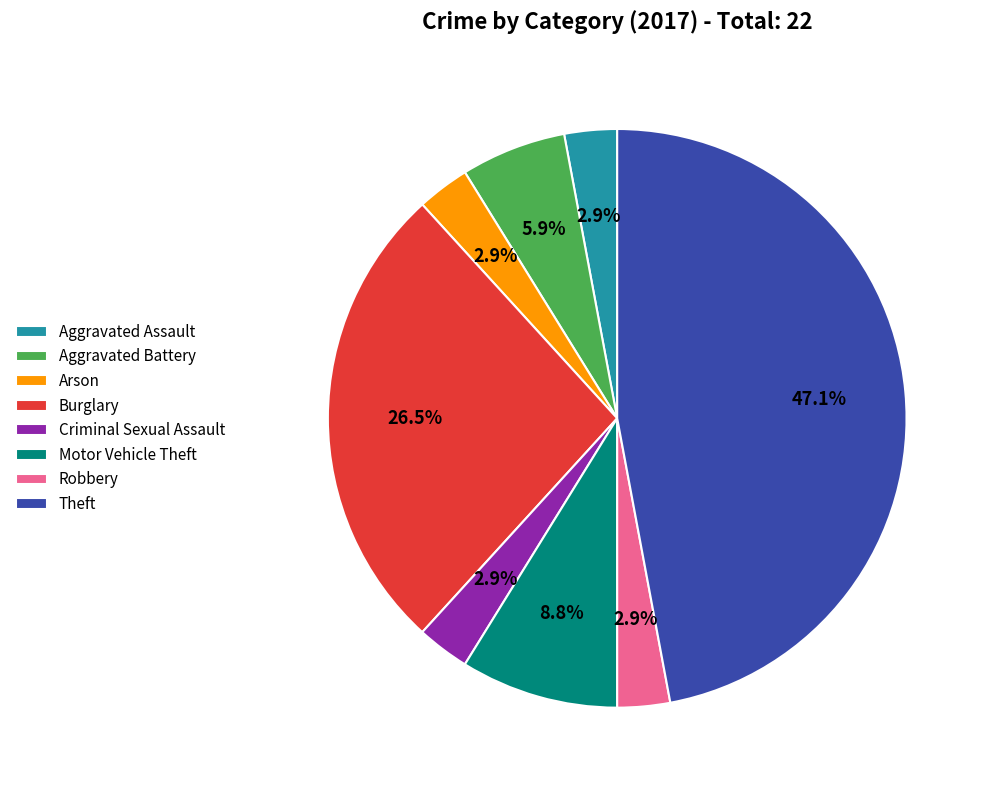

The Motor Vehicle Theft slice represents 9% of the pie. True or false?

True